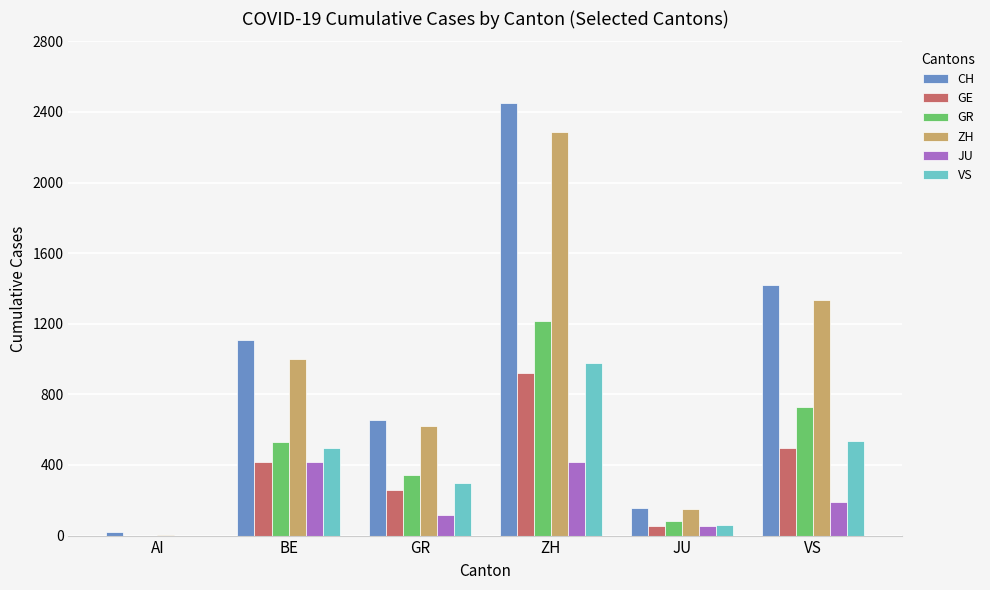

What is the approximate value of CH at VS?

1418